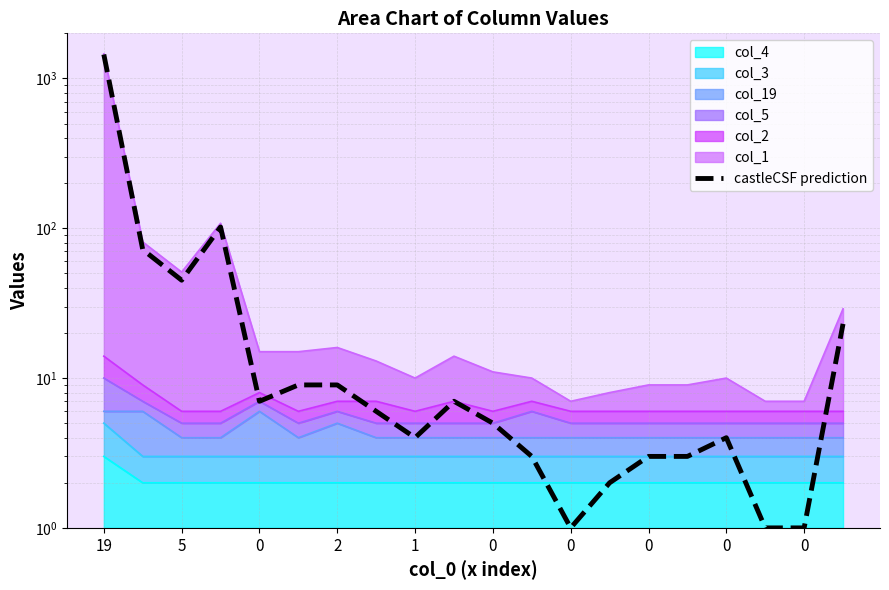

What is the change in value from 0 to 18?

-8